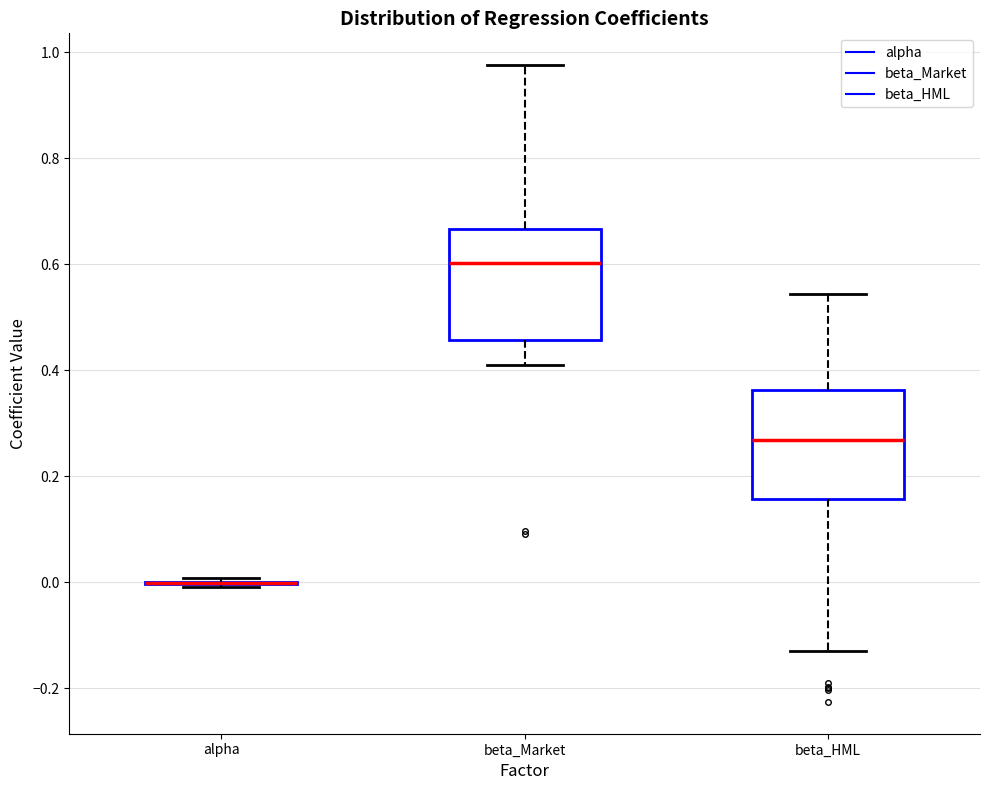

Reading left to right, read every box against the y-axis: the position of its median line, the range the box covers, and the ends of its whiskers. The values are not printed on the chart, so give them approximately, as read against the axis.

alpha: box collapsed to a line at 0.00, whiskers 0.00 to 0.00
beta_Market: median 0.60, box 0.46 to 0.66, whiskers 0.40 to 0.98
beta_HML: median 0.26, box 0.16 to 0.36, whiskers -0.12 to 0.54